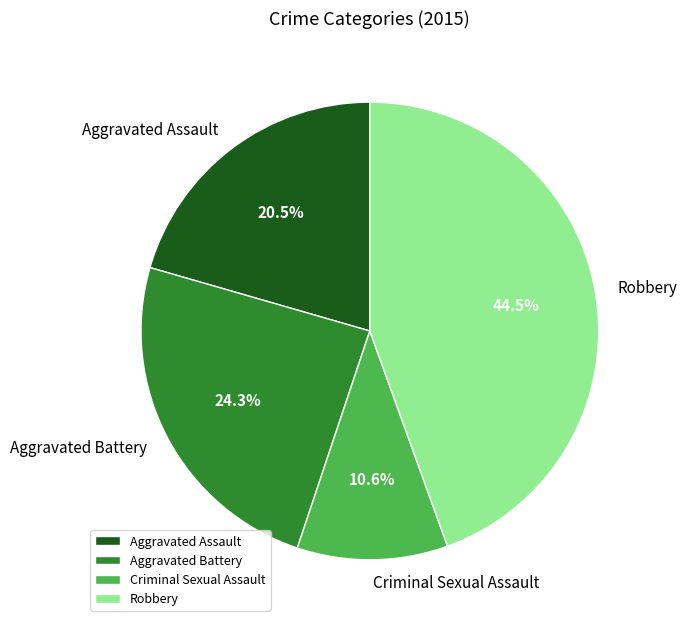

How many slices are in this pie chart?

4